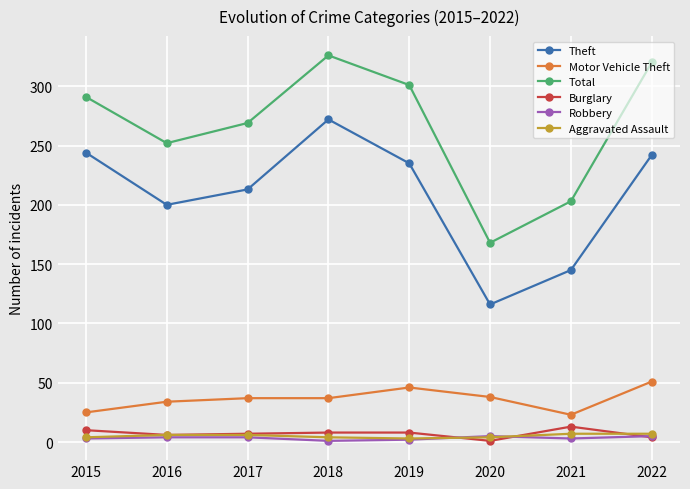

How many distinct data groups are displayed?

6